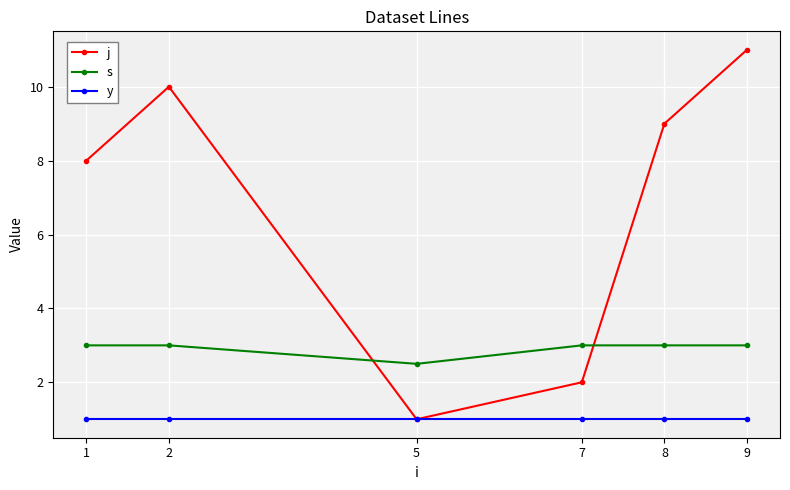

Reading left to right, list all the values displayed in this chart.

j: 1=8.0	2=10.0	5=1.0	7=2.0	8=9.0	9=11.0
s: 1=3.0	2=3.0	5=2.5	7=3.0	8=3.0	9=3.0
y: 1=1.0	2=1.0	5=1.0	7=1.0	8=1.0	9=1.0